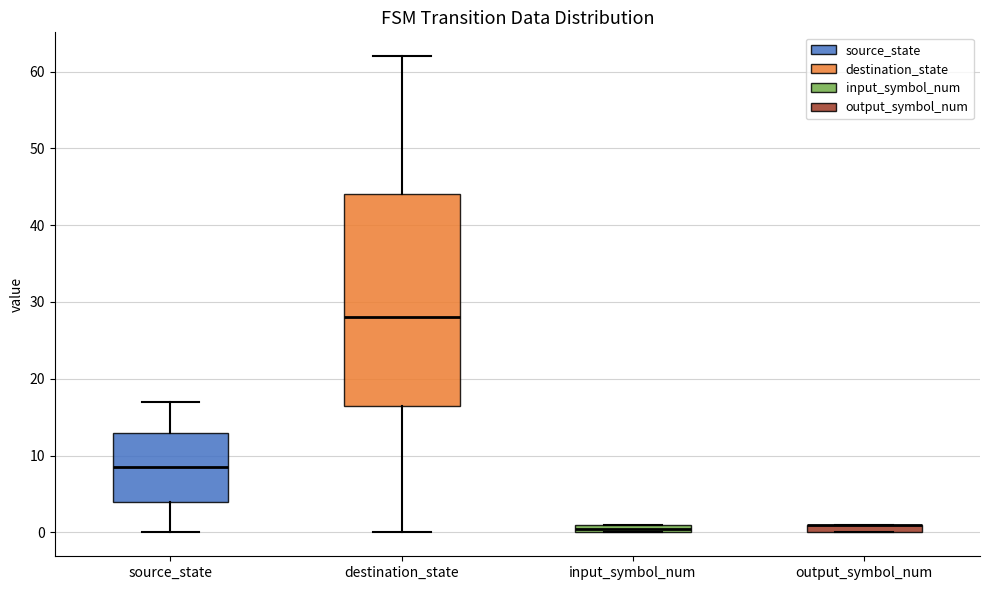

Comparing the boxes themselves (not the whiskers), which one is the tallest?

destination_state